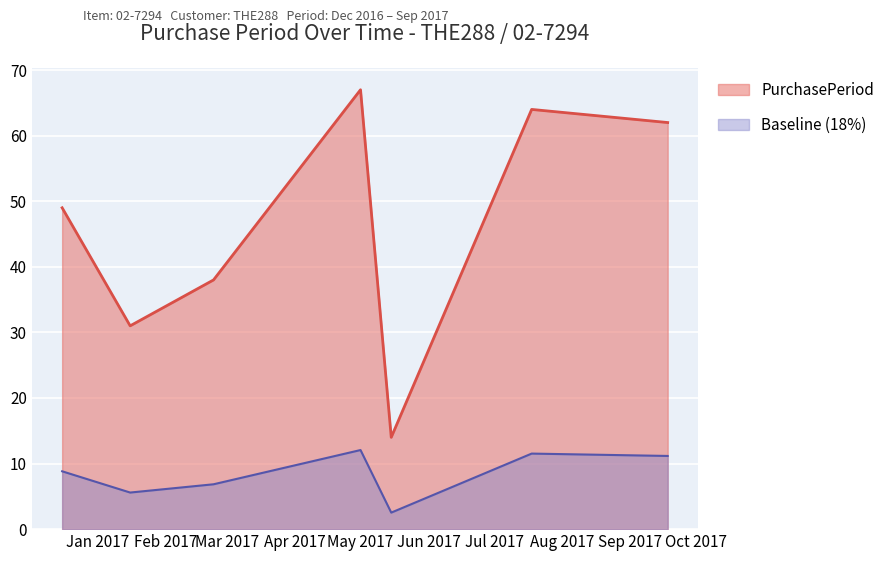

Is it true that the value at 2017-05-15 is 14?

True